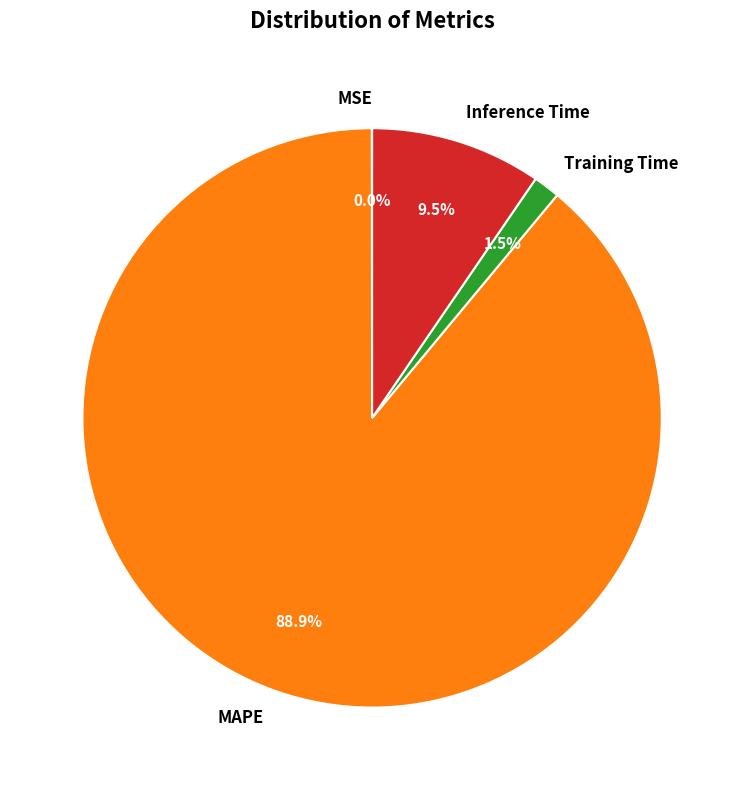

Which category accounts for the majority?

MAPE